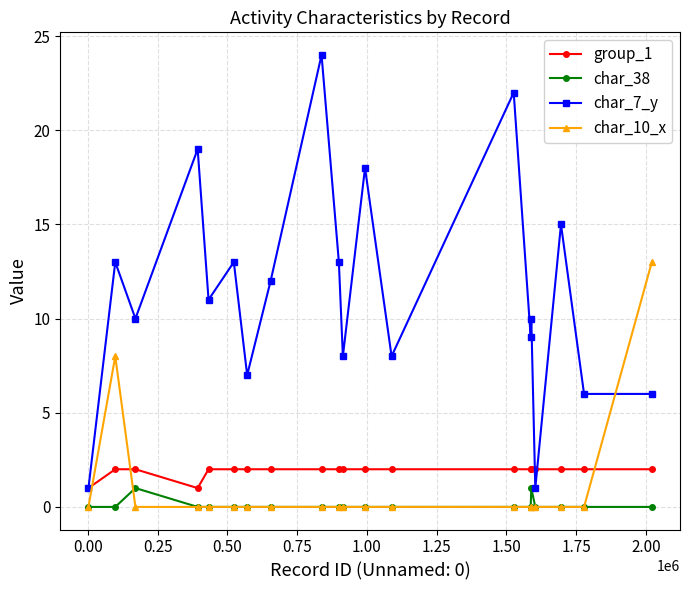

What is the sum of all group_1 values?

38